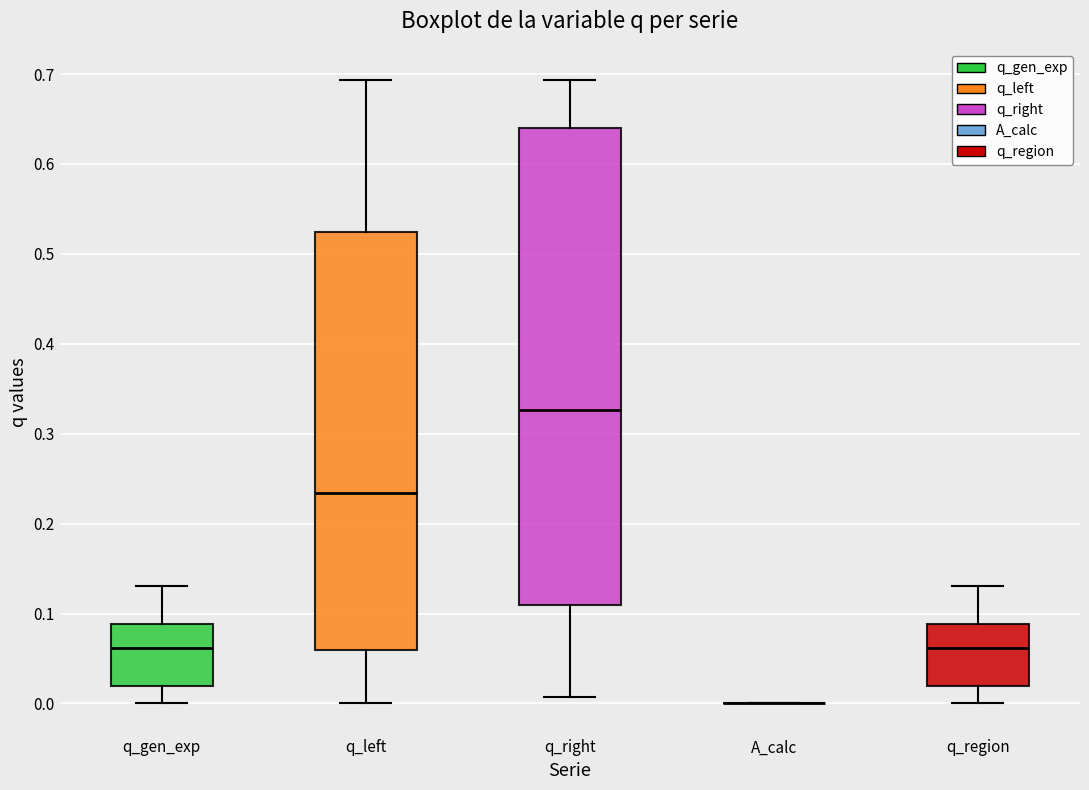

Reading left to right, read every box against the y-axis: the position of its median line, the range the box covers, and the ends of its whiskers. The values are not printed on the chart, so give them approximately, as read against the axis.

q_gen_exp: median 0.06, box 0.02 to 0.09, whiskers 0.00 to 0.13
q_left: median 0.23, box 0.06 to 0.52, whiskers 0.00 to 0.69
q_right: median 0.33, box 0.11 to 0.64, whiskers 0.01 to 0.69
A_calc: box collapsed to a line at 0.00, whiskers 0.00 to 0.00
q_region: median 0.06, box 0.02 to 0.09, whiskers 0.00 to 0.13